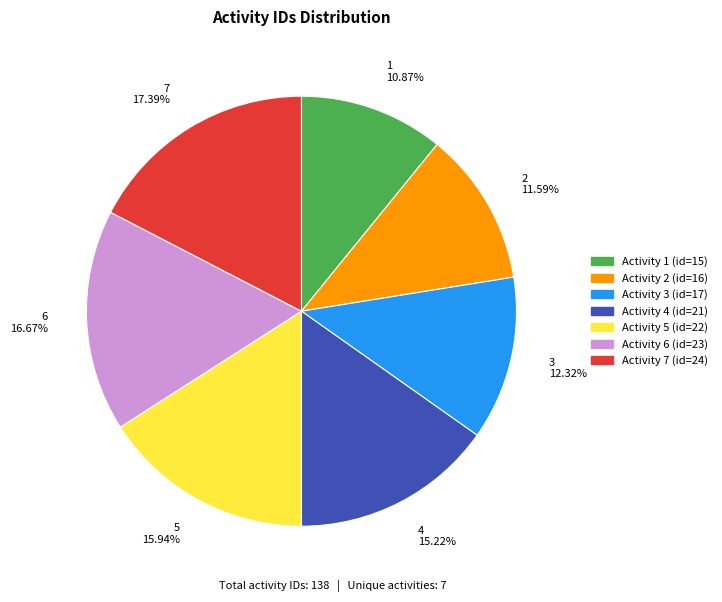

True or false: 2 accounts for 12% of the total.

True